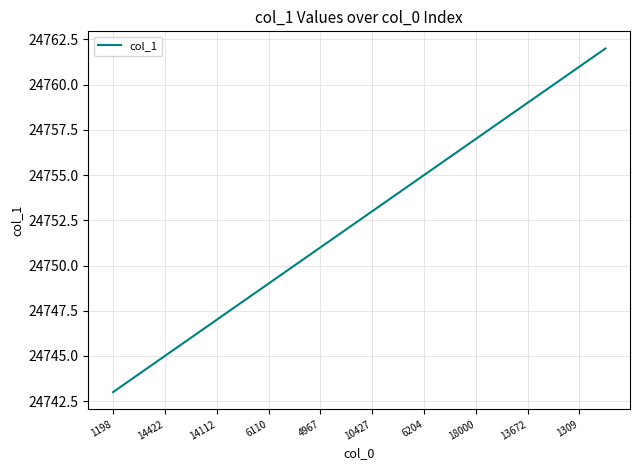

How many lines are shown in the chart?

1